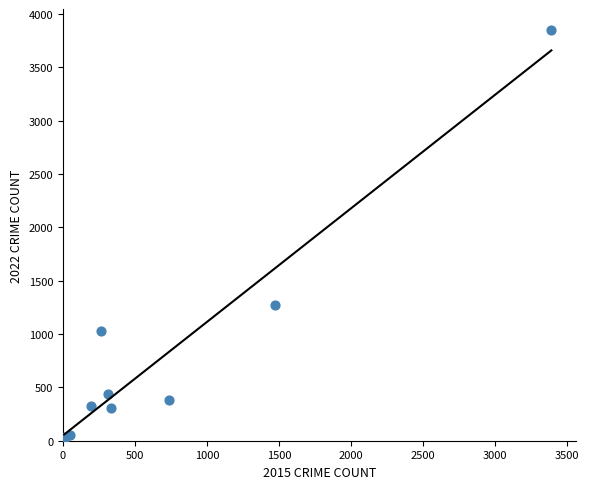

What Y value in the scatter plot is closest to 1932?

1273